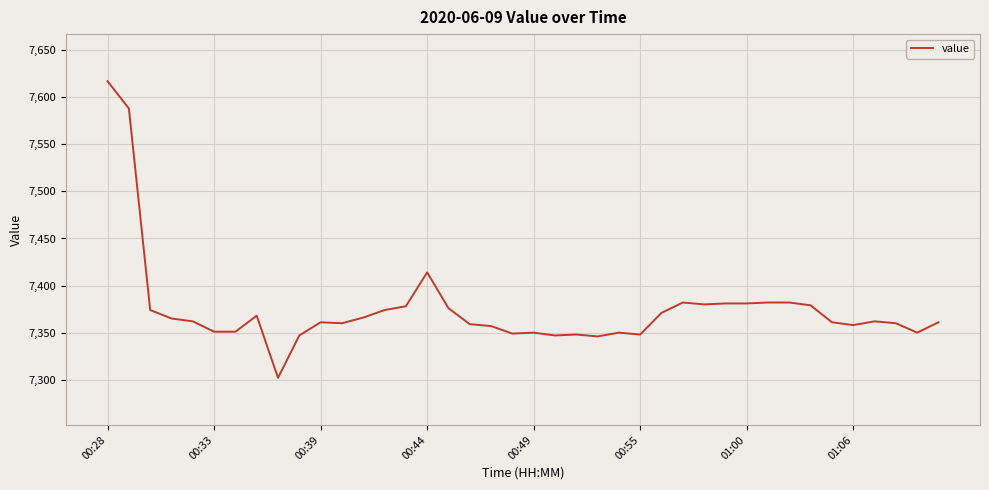

What is the difference between the maximum and minimum values?

315